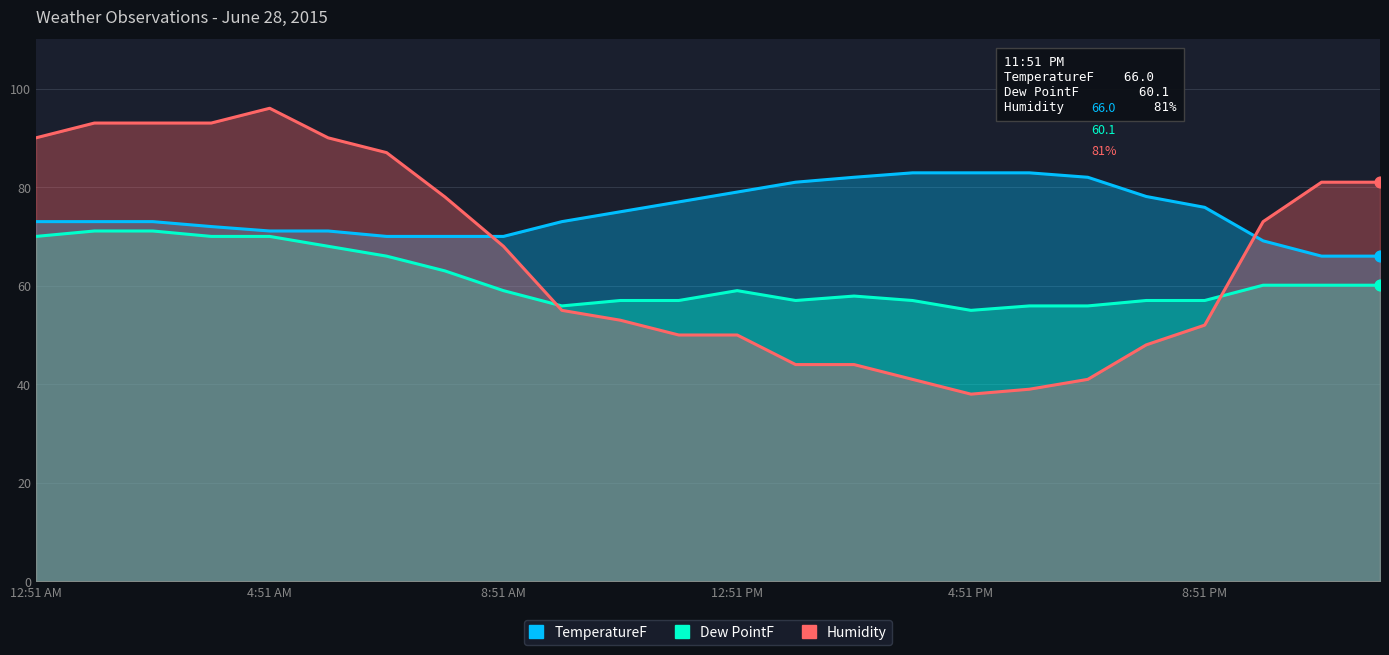

Which series has the largest Y range (max minus min)?

Humidity